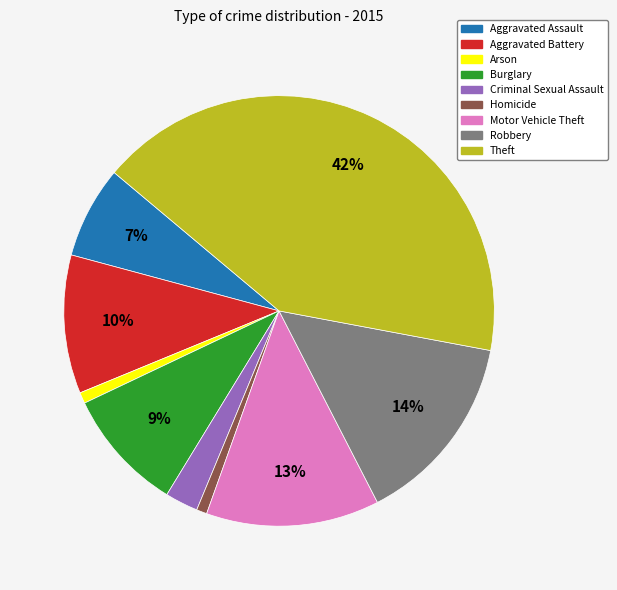

What is the largest slice in the pie chart?

Theft